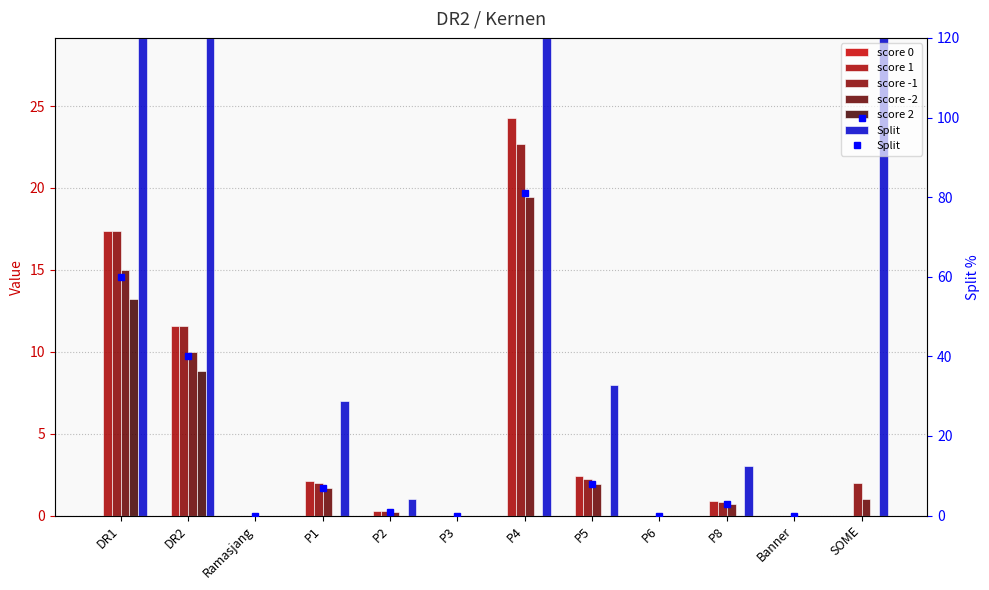

The value at P1 is 7. True or false?

True